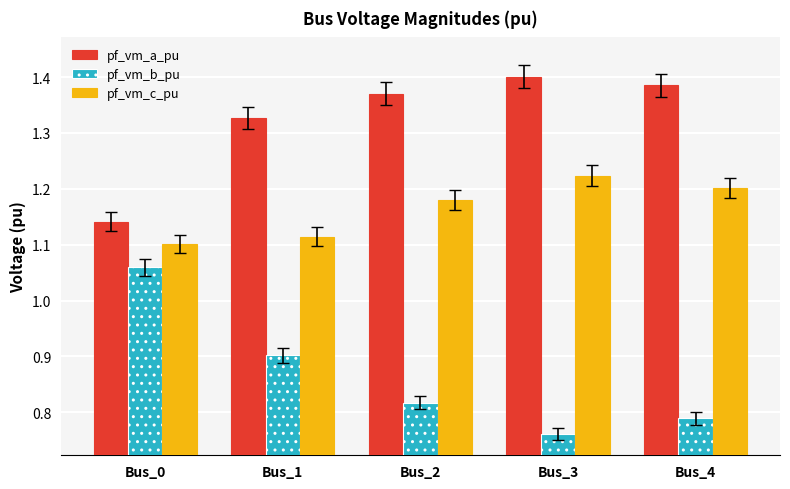

Between Bus_0 and Bus_4, which series saw the biggest shift?

pf_vm_b_pu